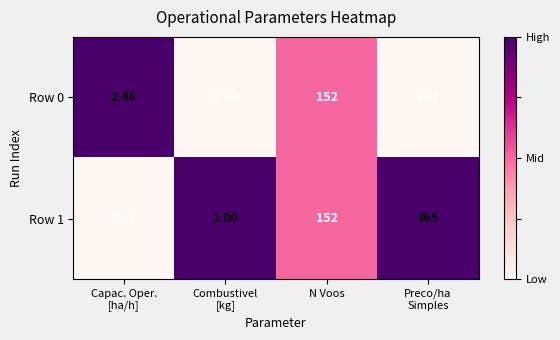

Where is Row 0 nearest to the value 182?

N Voos